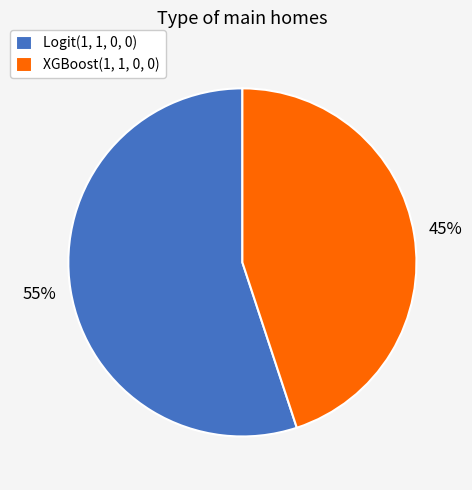

Which slice represents more than half of the pie?

Logit(1, 1, 0, 0)